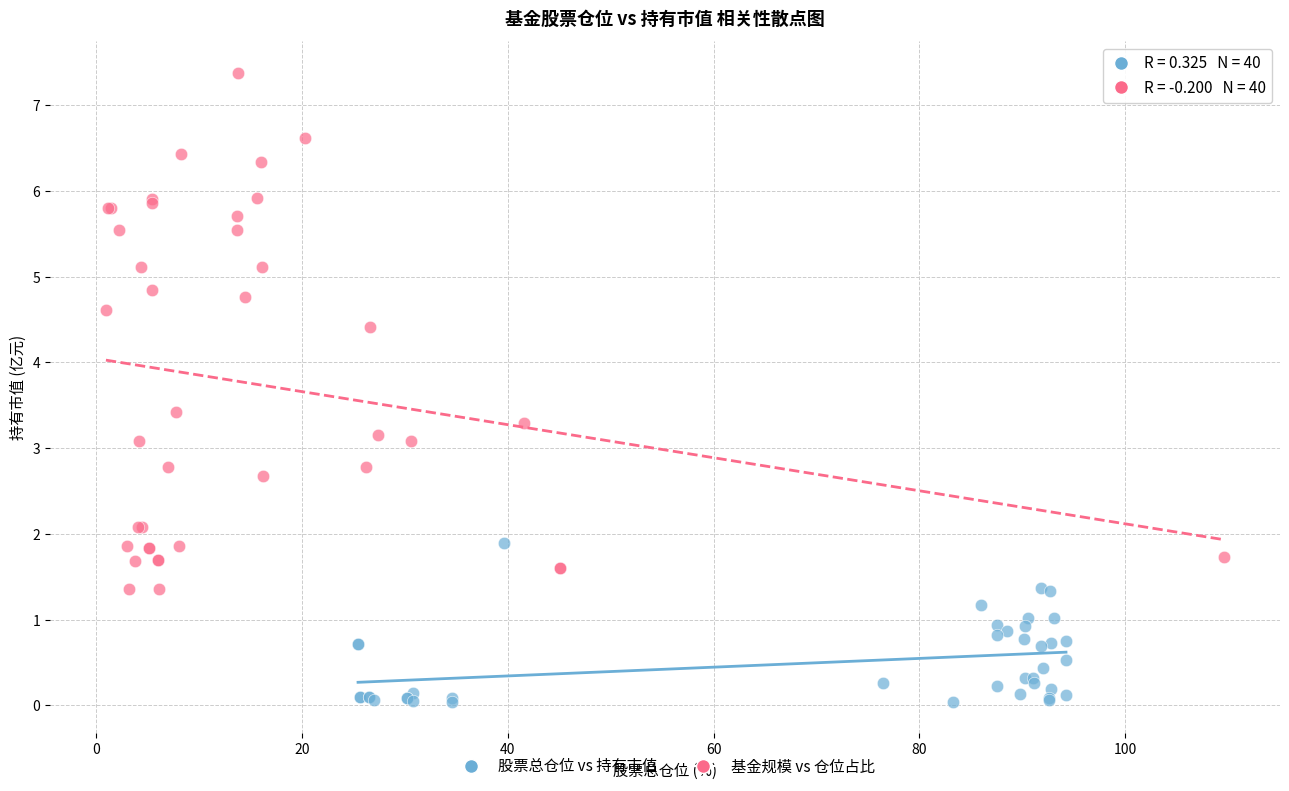

Which series contains the highest Y value?

基金规模 vs 仓位占比